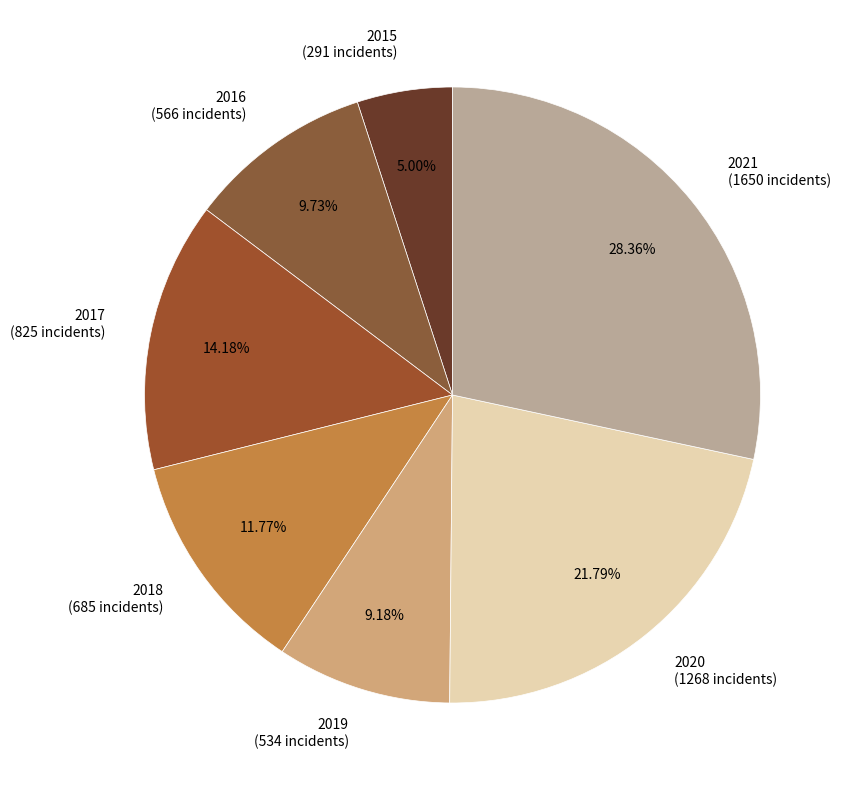

To the nearest percent, what percentage of the pie is 2019?

9%